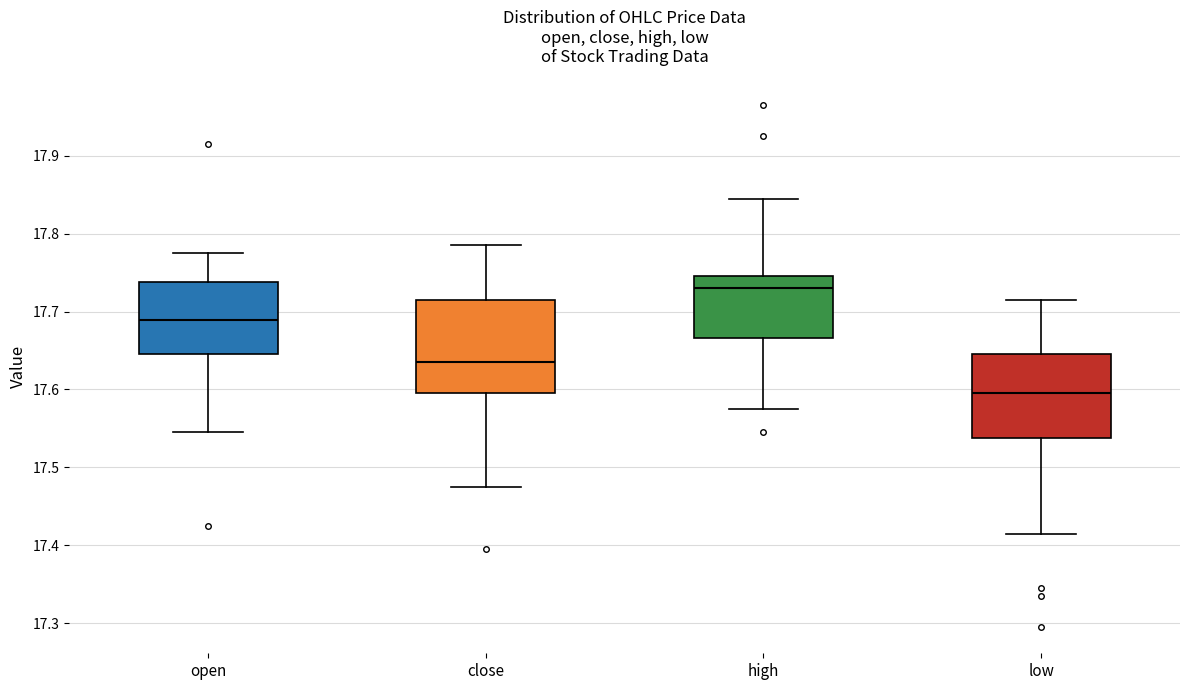

Reading left to right, transcribe this box plot: for each box, give where its median line is, the range the box spans, and where its two whiskers end, as read against the y-axis. The values are not printed on the chart, so give them approximately, as read against the axis.

open: median 17.69, box 17.65 to 17.74, whiskers 17.55 to 17.78
close: median 17.64, box 17.60 to 17.71, whiskers 17.48 to 17.79
high: median 17.73, box 17.67 to 17.75, whiskers 17.58 to 17.85
low: median 17.60, box 17.54 to 17.65, whiskers 17.42 to 17.72